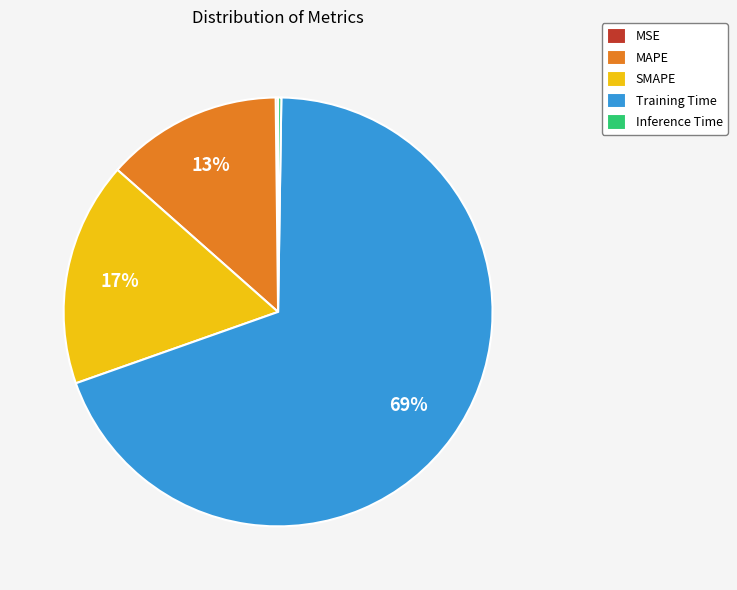

True or false: MAPE accounts for 24% of the total.

False